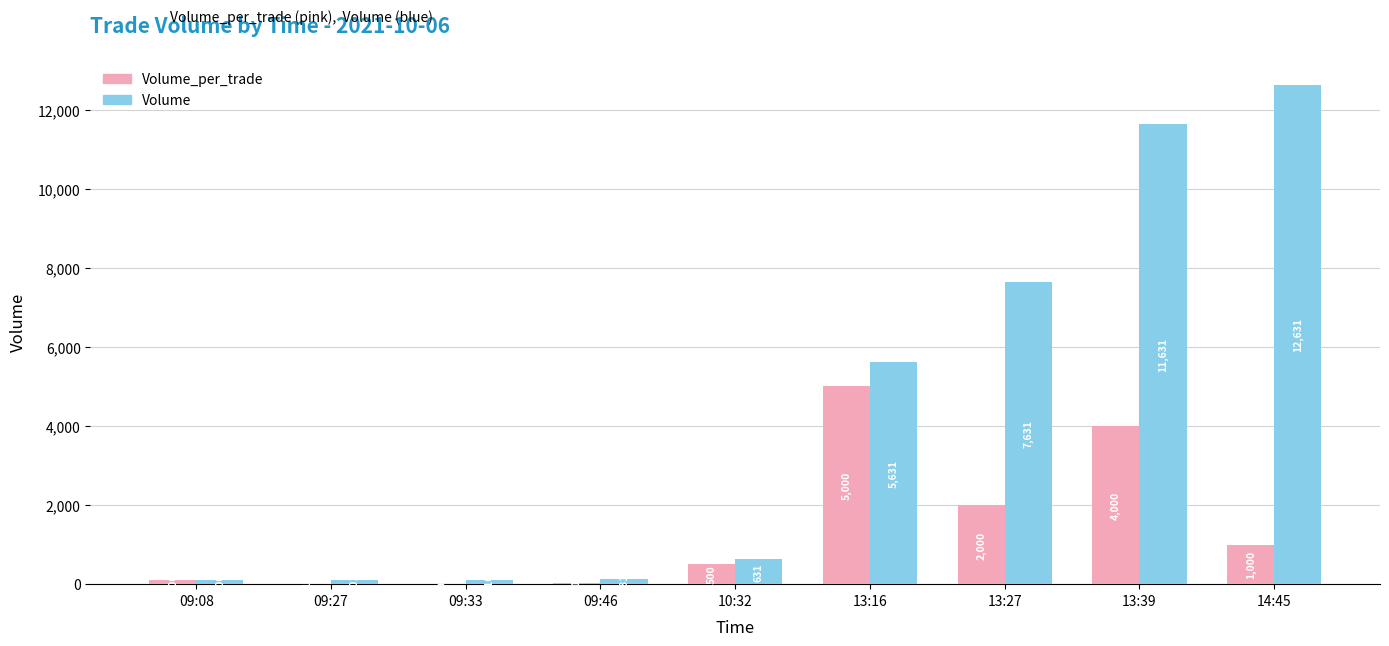

How many series are shown in this chart?

2